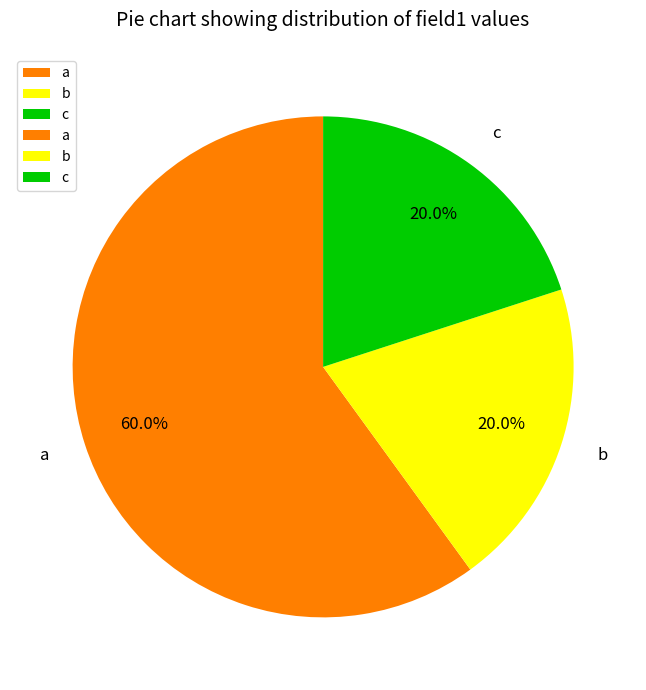

True or false: a accounts for 60% of the total.

True